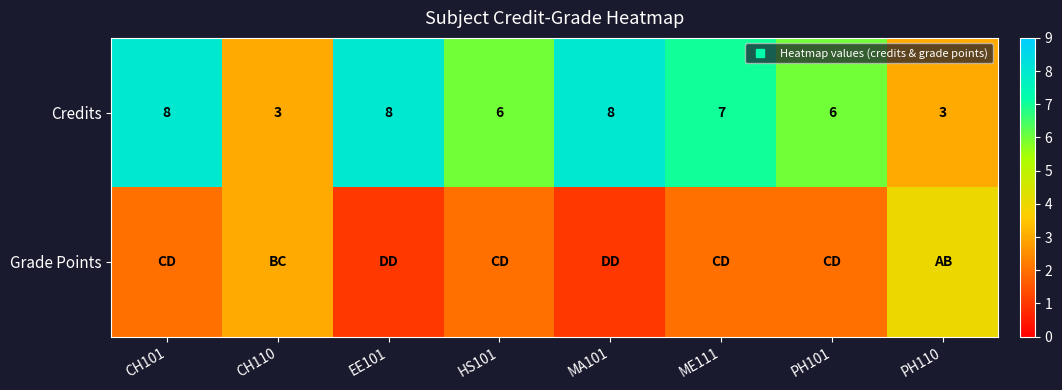

What is the average value of the Grade Points series?

2